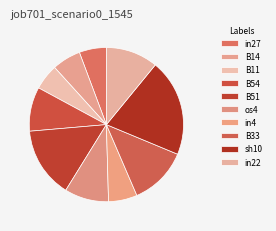

Which has a higher value, in27 or os4?

os4